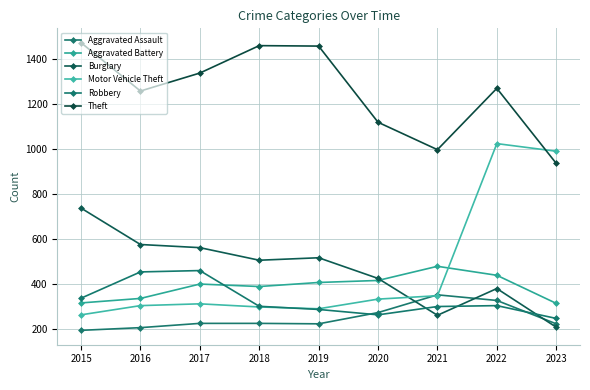

Reading left to right, what are all the values shown in this chart?

Aggravated Assault: 194	206	225	225	223	273	352	327	223
Aggravated Battery: 316	336	400	389	407	416	479	439	314
Burglary: 738	576	562	506	517	425	261	380	208
Motor Vehicle Theft: 263	304	312	298	290	333	348	1025	991
Robbery: 337	454	460	301	287	263	300	304	247
Theft: 1474	1259	1339	1461	1459	1120	998	1271	937